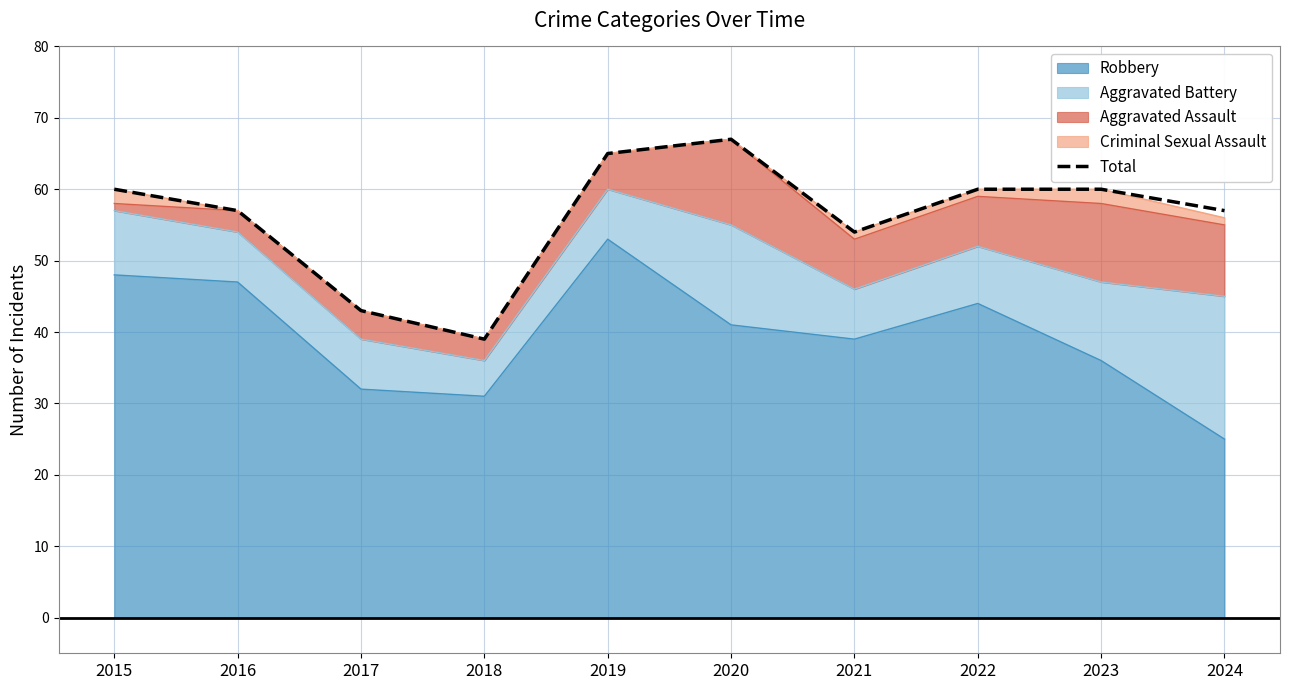

What is the ratio of the value at 2015 to the value at 2020?

0.9